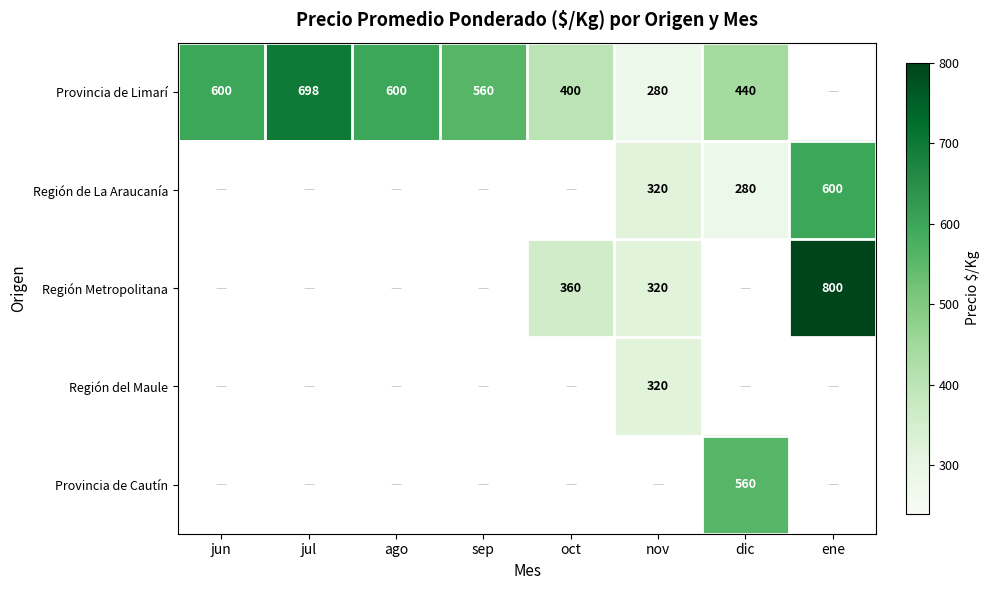

How many categories are shown in the chart?

8